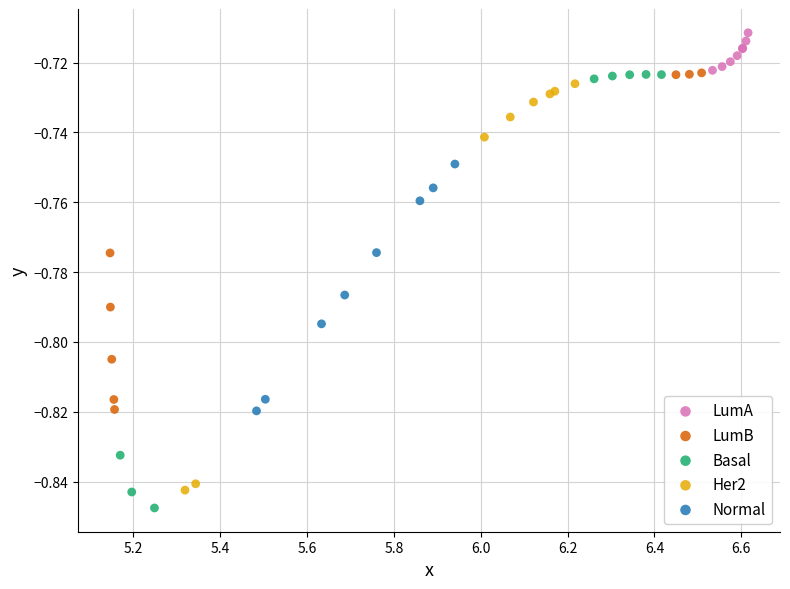

Which series contains the highest Y value?

LumA